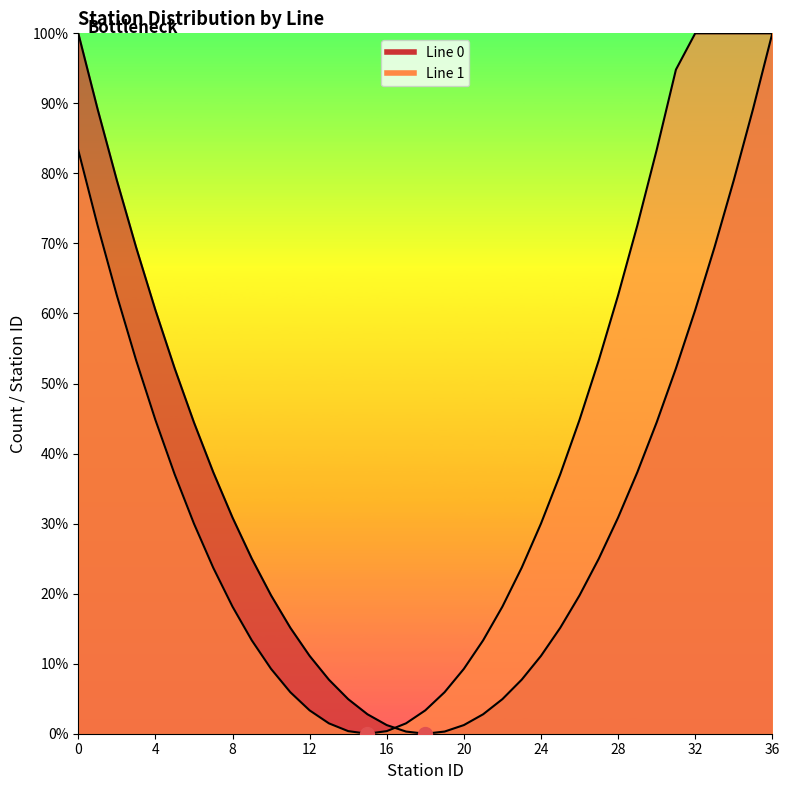

Is it true that Line 1 equals 7 at 14?

False